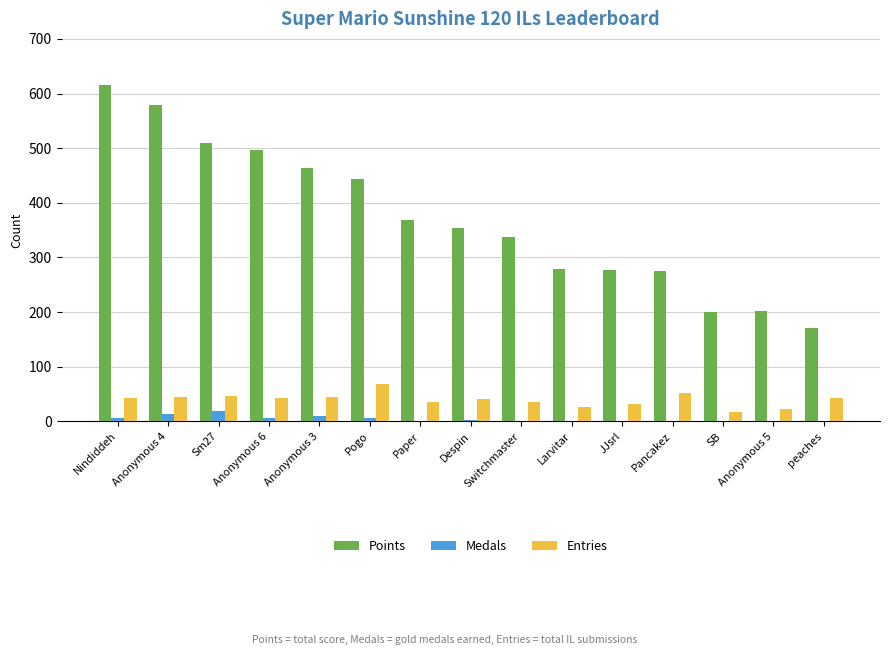

What is the total value across all series at Anonymous 6?

546